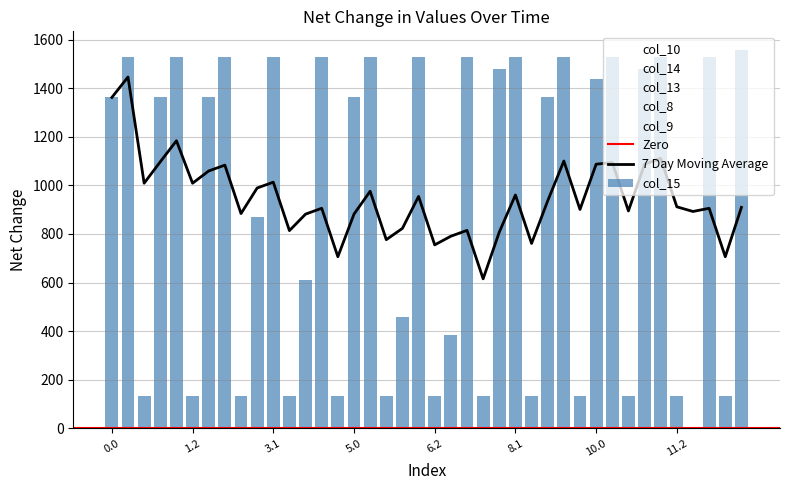

What is the sum of the col_9 values at 9.1 and 9.2?

295.9